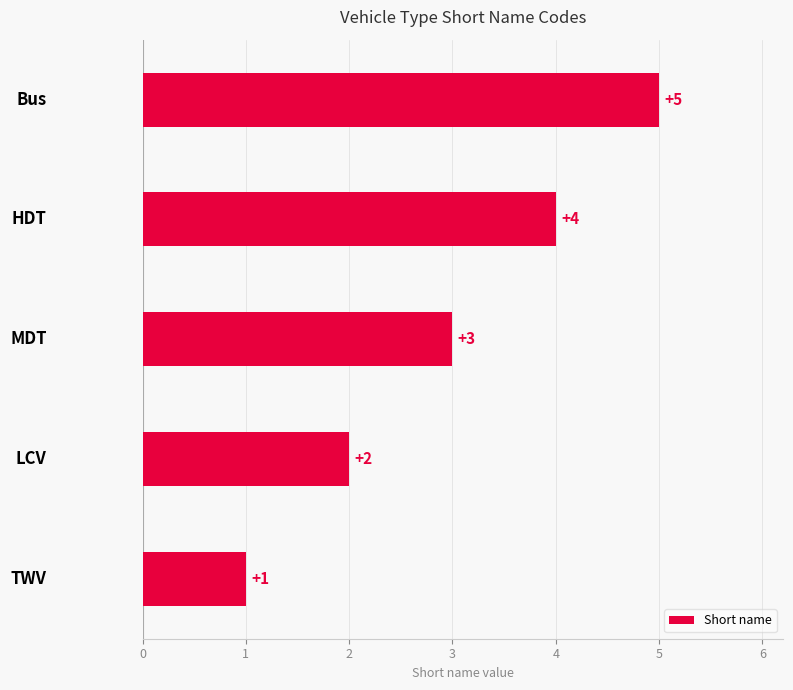

How many data points are less than 3?

2